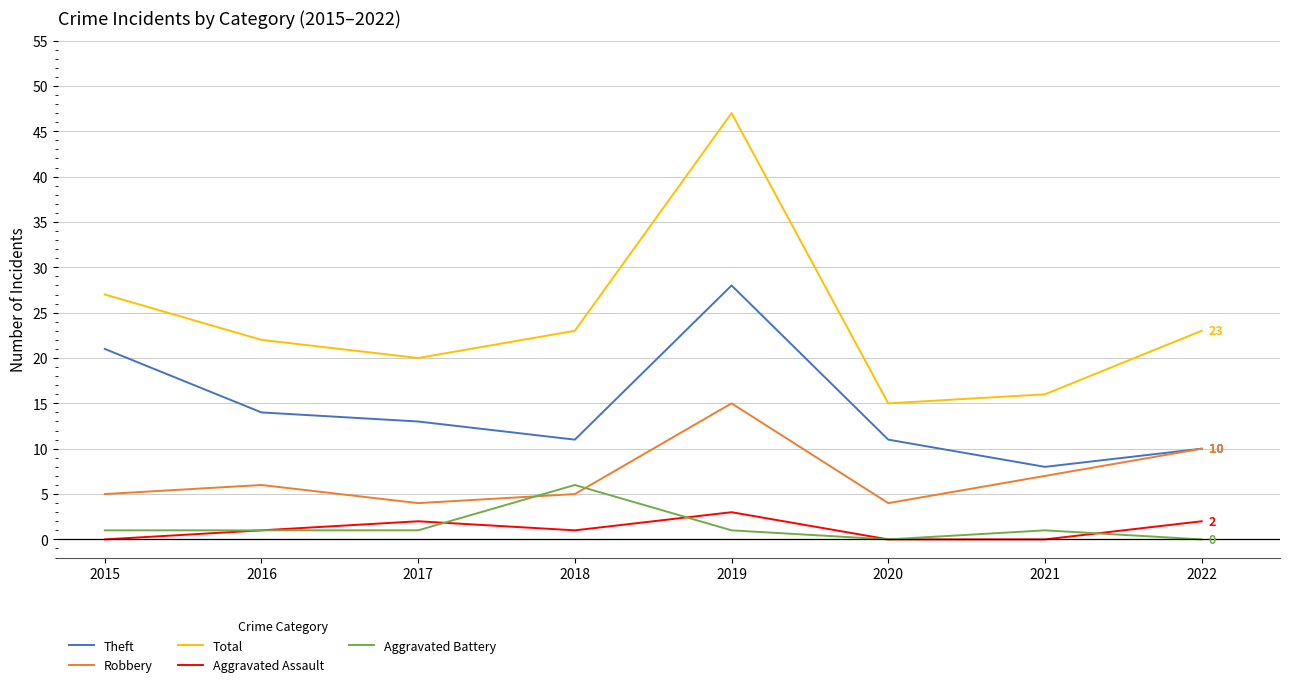

Which category has the highest value in the Total series?

2019